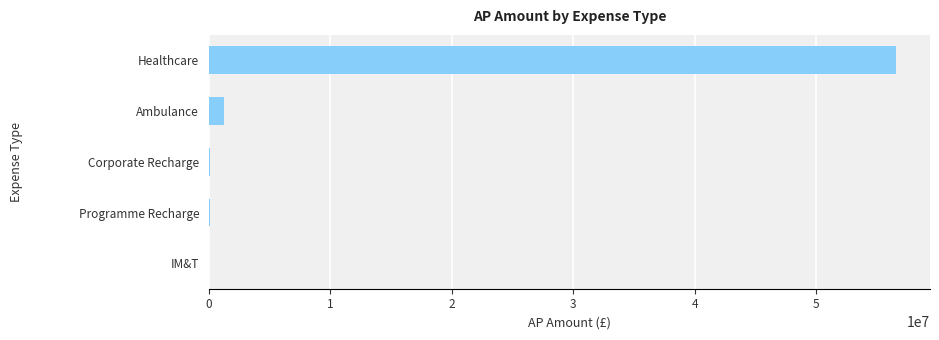

Between Healthcare and Ambulance, which is larger?

Healthcare